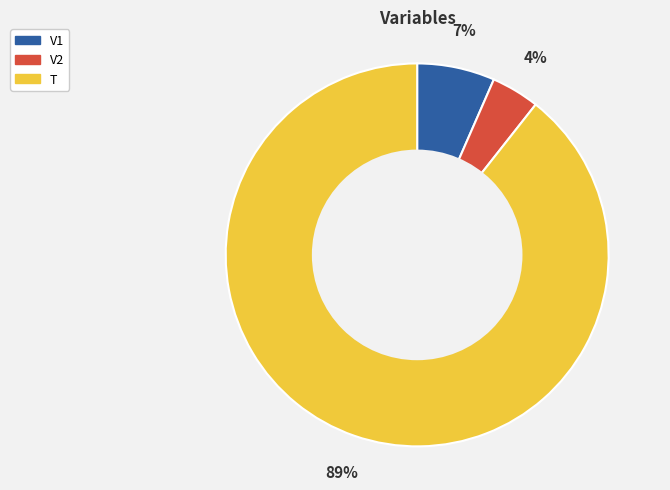

To the nearest percent, what is the combined percentage of V2 and T?

93%